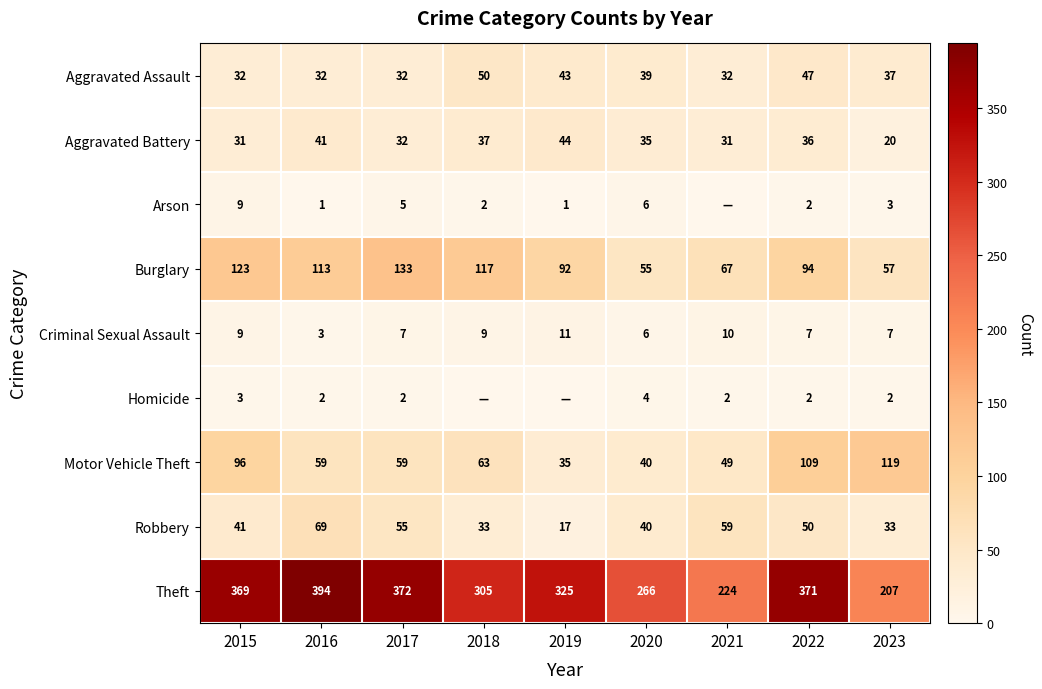

Where does the Aggravated Battery series first go above 35?

2016